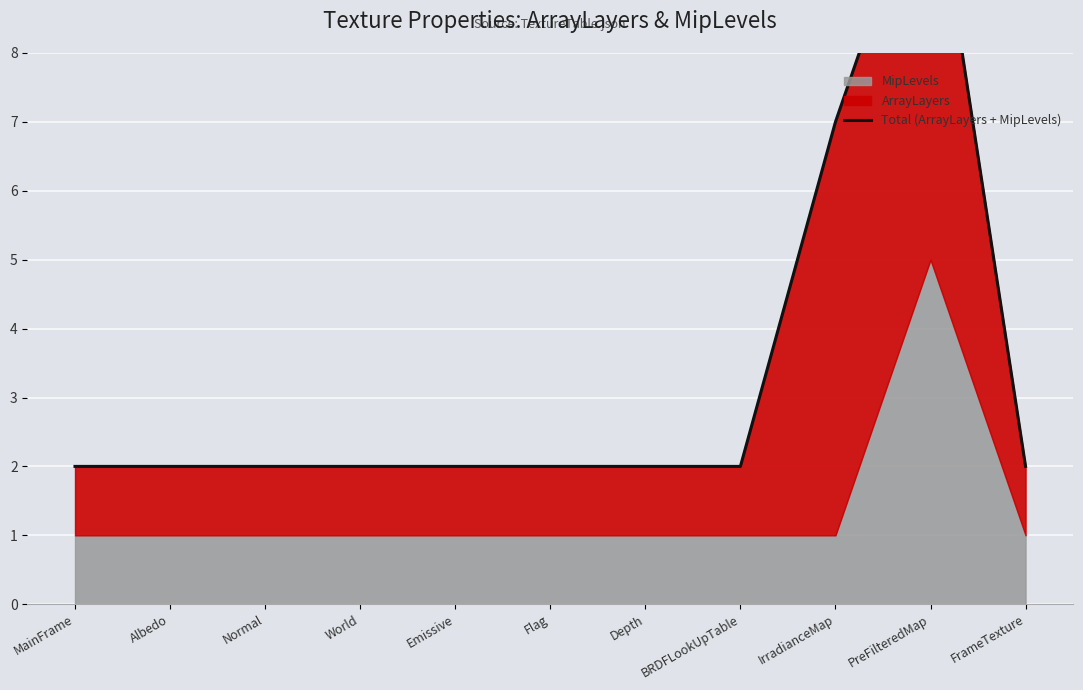

List the labels in order of value, largest first.

PreFilteredMap, IrradianceMap, MainFrame, Albedo, Normal, World, Emissive, Flag, Depth, BRDFLookUpTable, FrameTexture